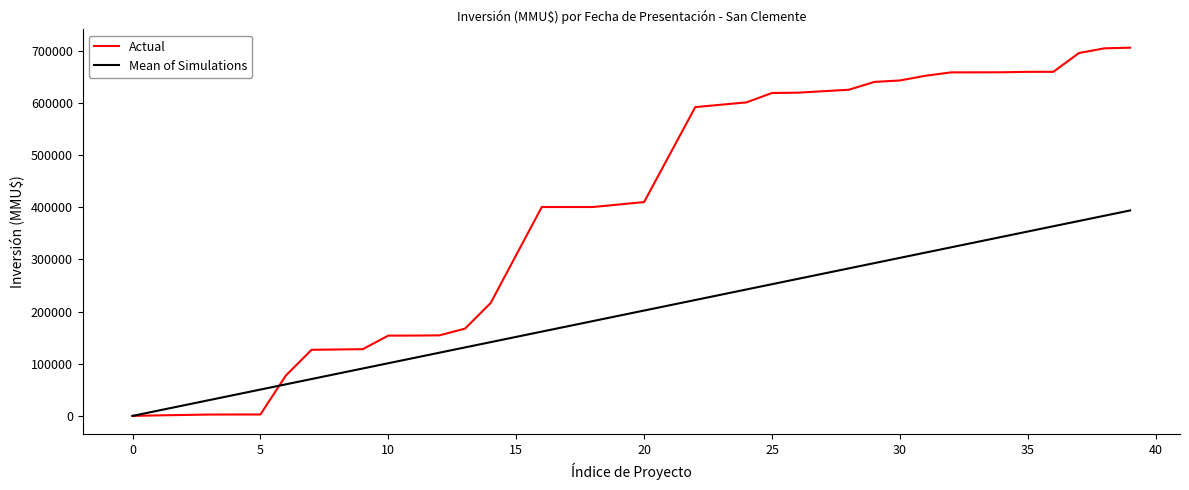

Which series has the largest total across all categories?

Actual